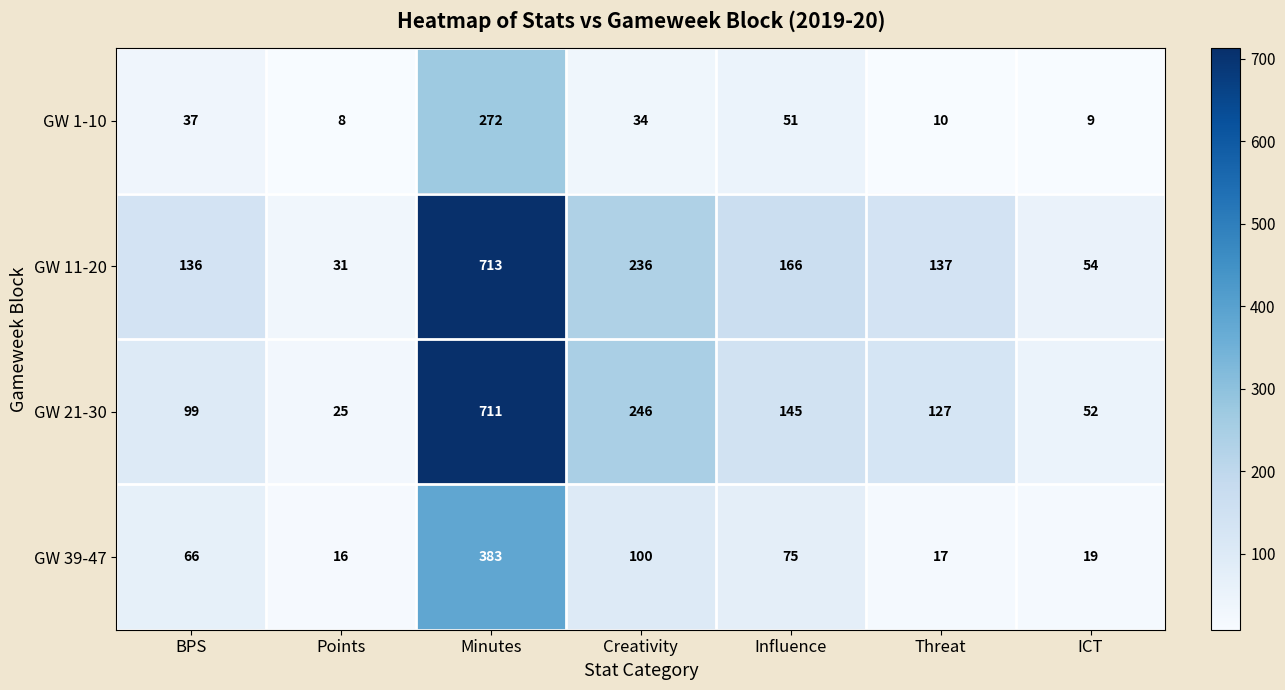

What is the difference between the maximum and minimum values in the GW 11-20 series?

682